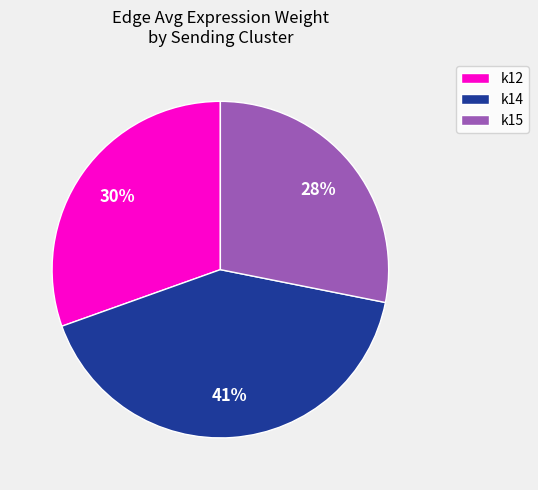

What percentage is the k12 slice, to the nearest percent?

30%